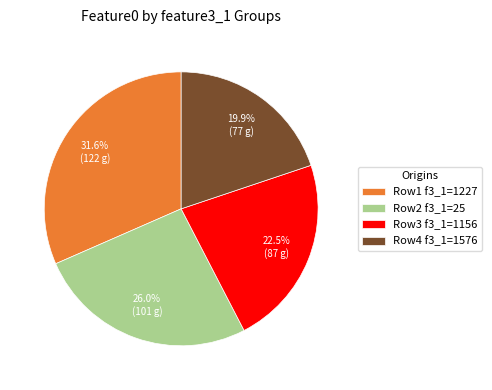

Which slice is the largest?

Row1 f3_1=1227